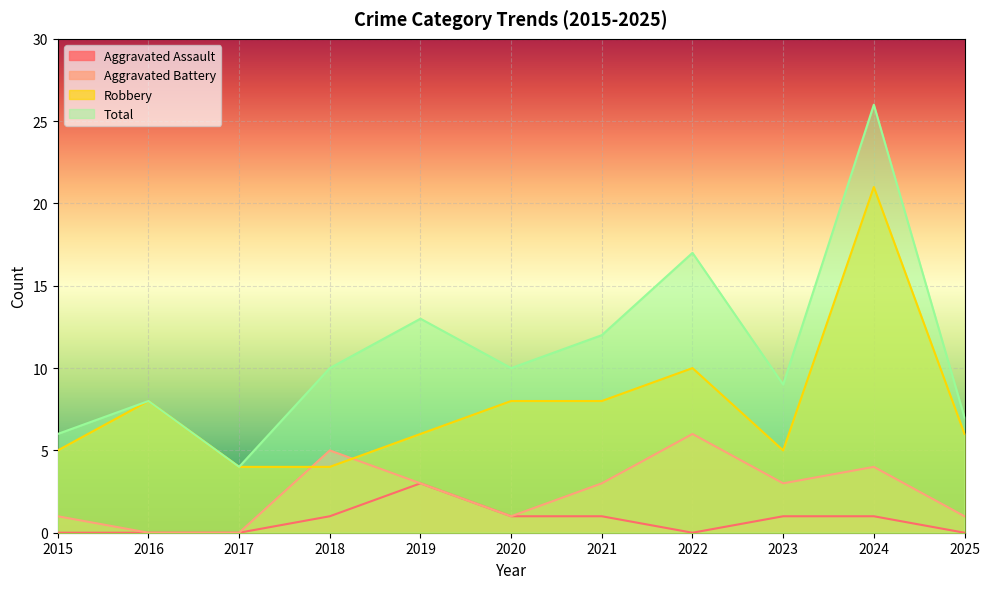

Is it true that Aggravated Assault equals 1 at 2021?

True